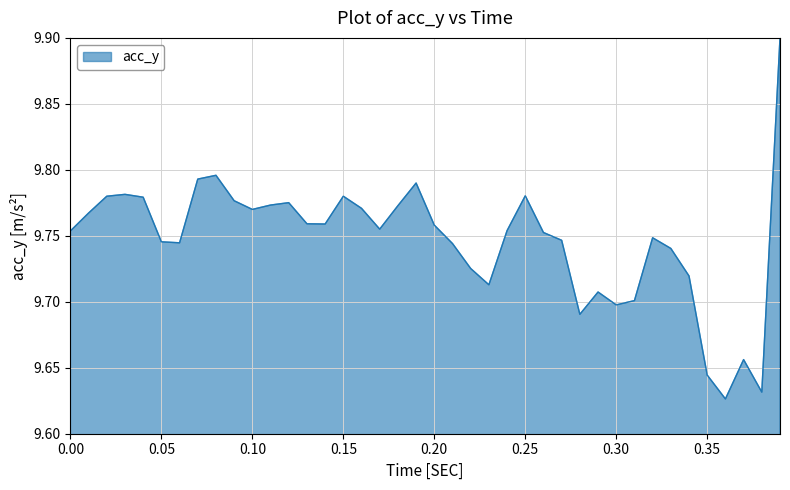

What is the maximum value shown in the chart?

9.9